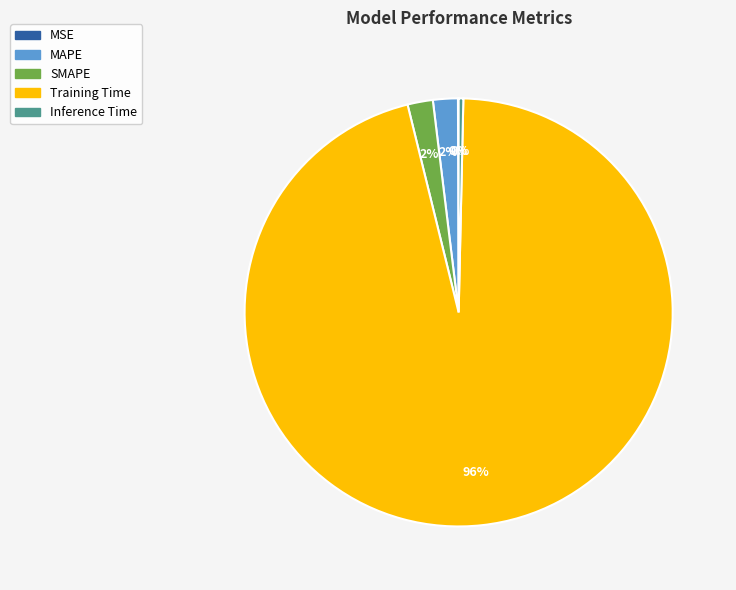

True or false: MAPE accounts for 2% of the total.

True